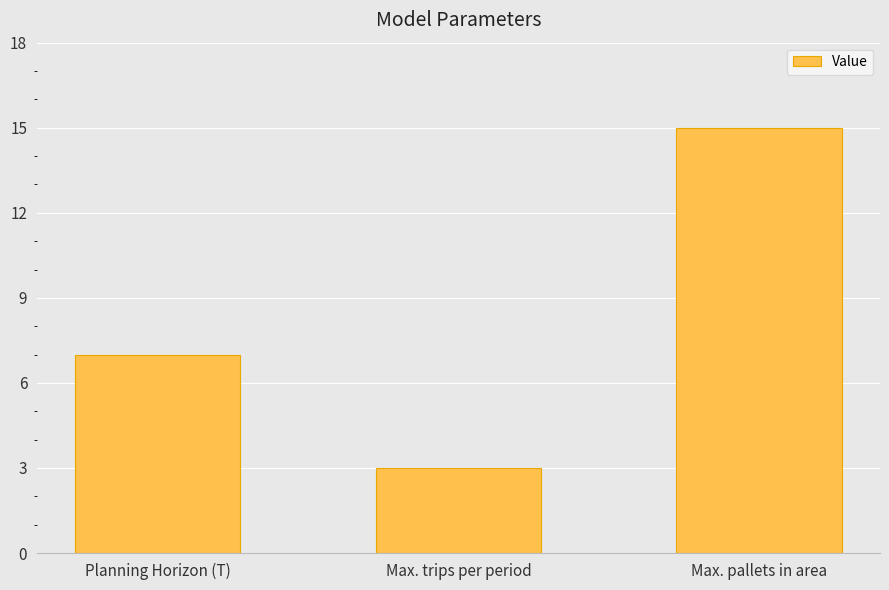

What is the sum of all values?

25